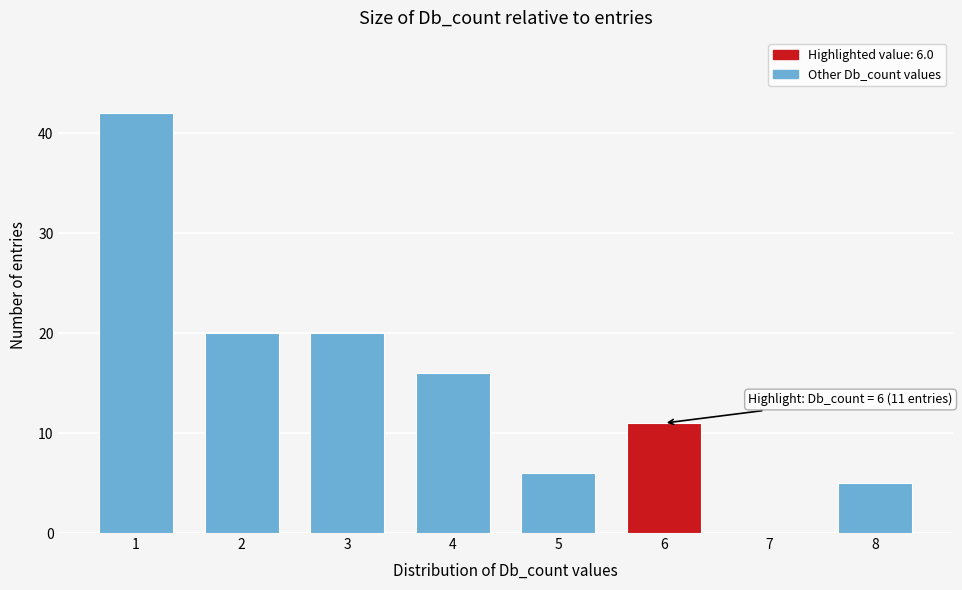

Over which range of the x-axis is the bar tallest?

0.5 to 1.5